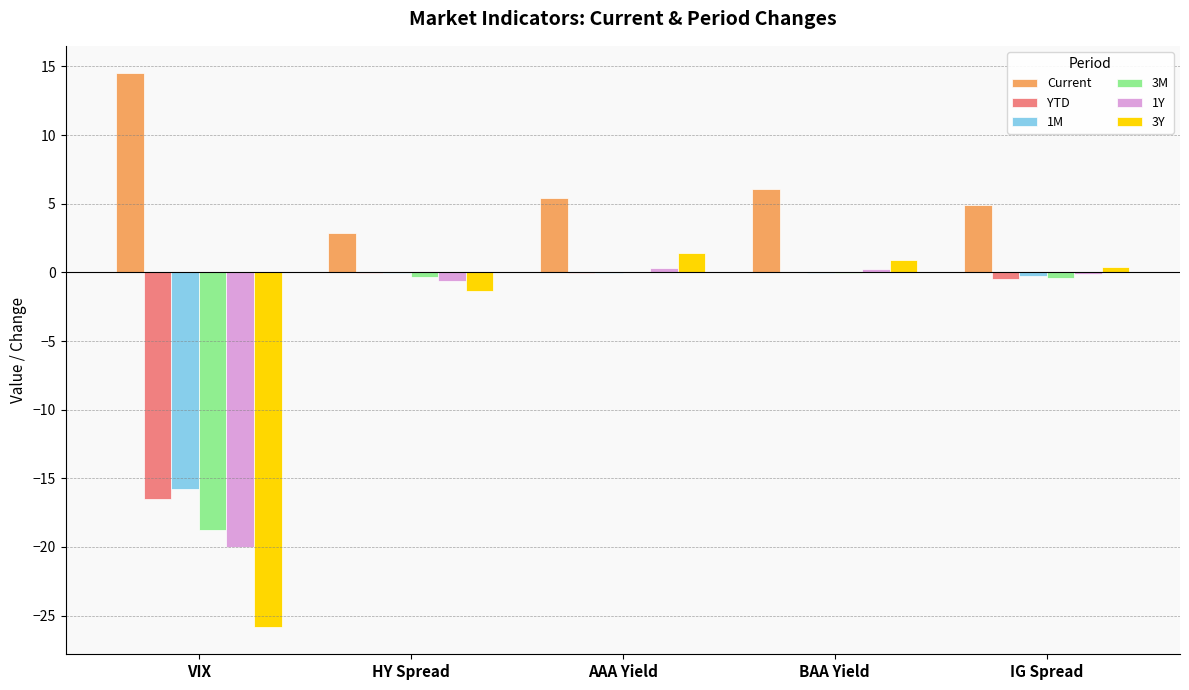

What is the sum of the 1M values at HY Spread and BAA Yield?

-0.1